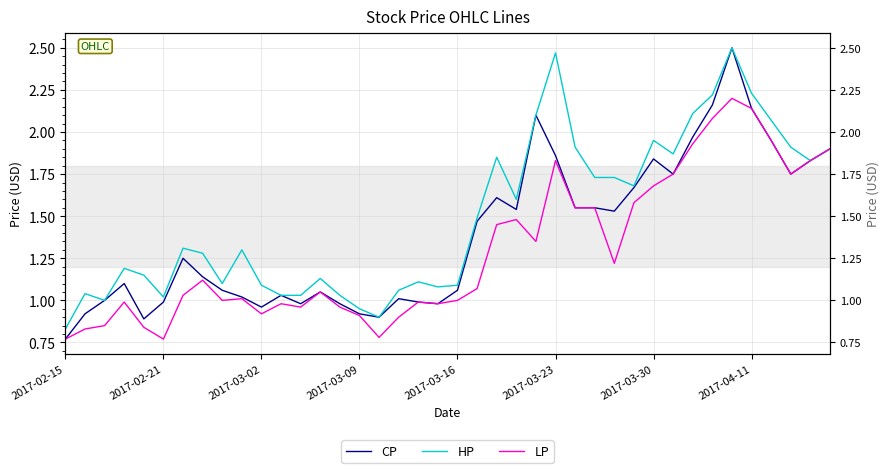

The value of HP at 31 is 0.6. True or false?

False